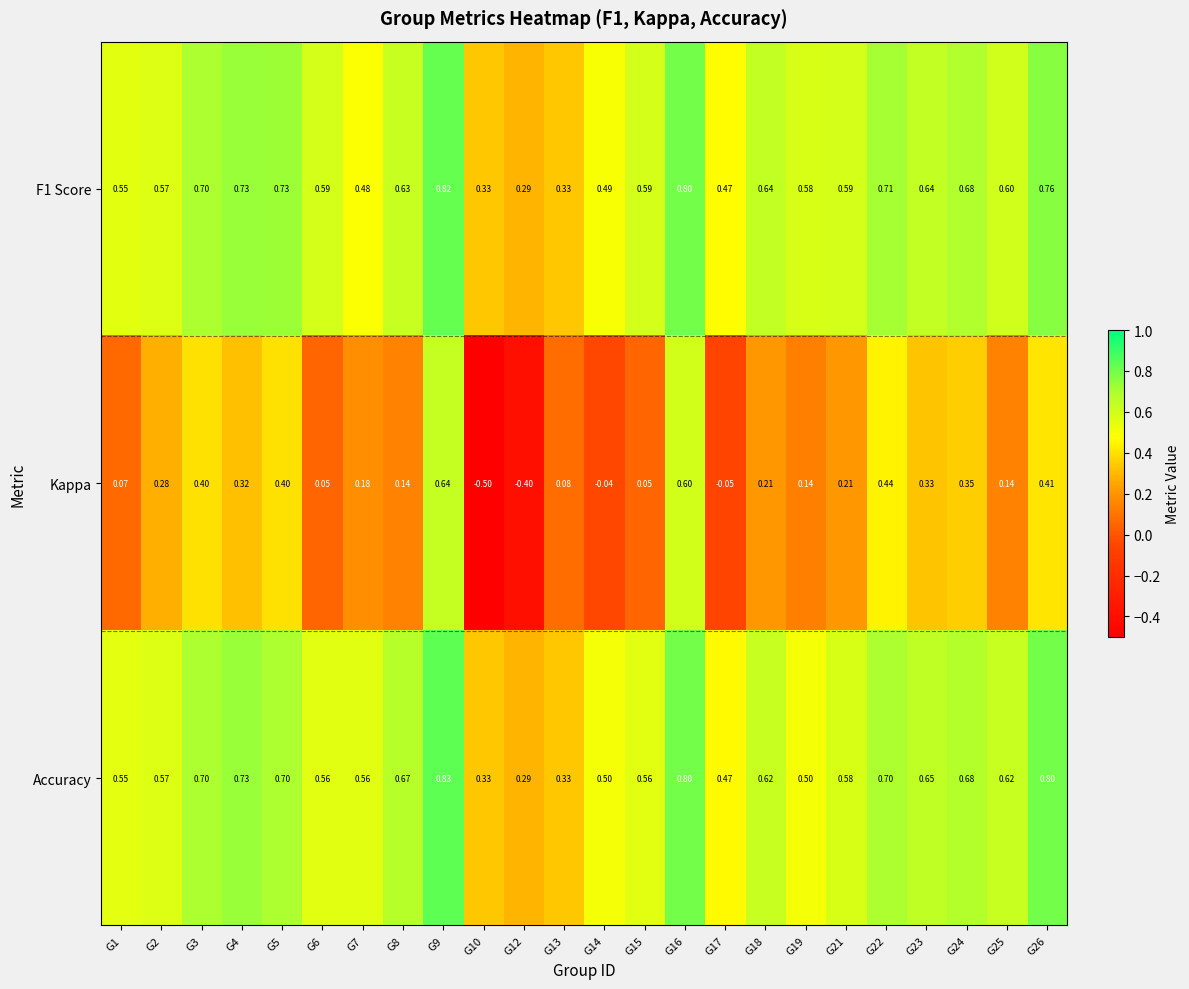

What is the minimum value shown in the chart?

-0.5